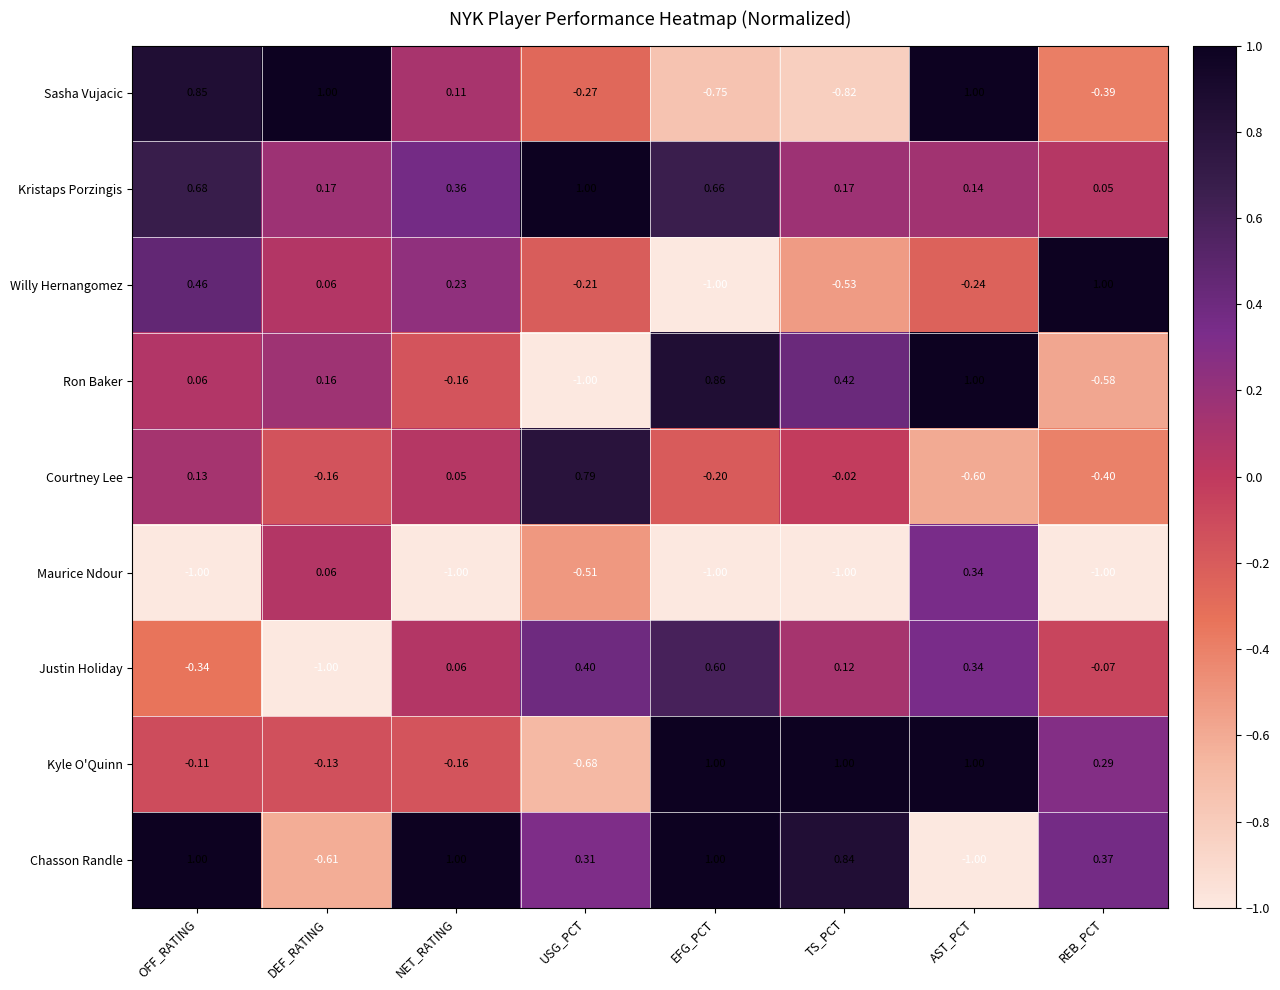

Count the number of data series in this chart.

9